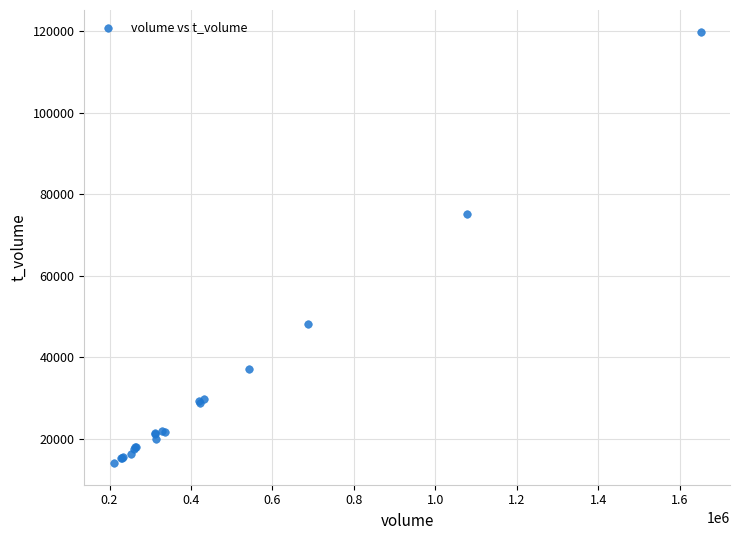

What Y value in the scatter plot is closest to 67004?

75091